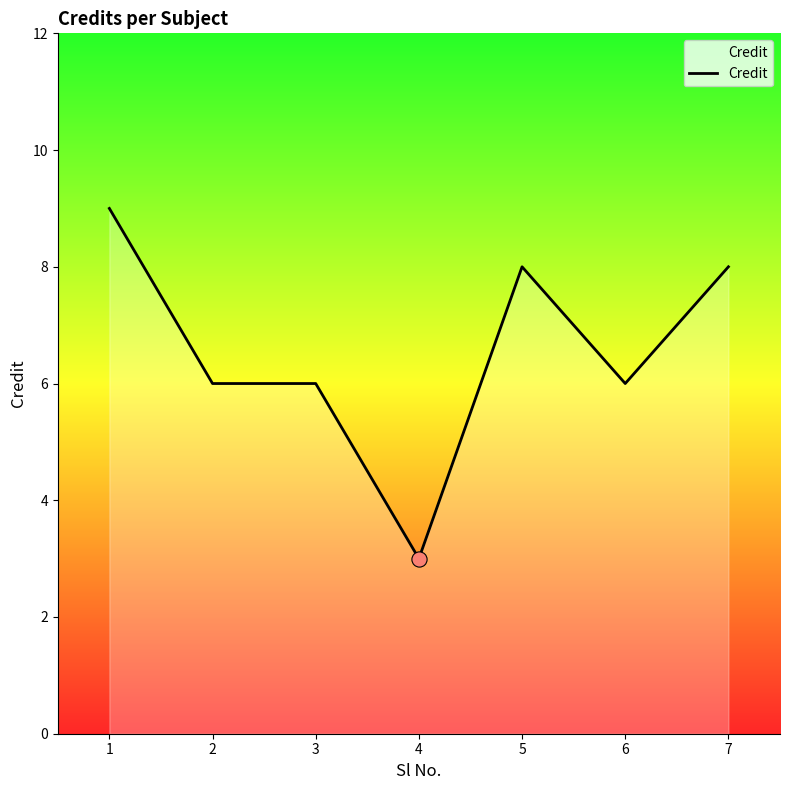

What is the change in value from 4 to 7?

+5